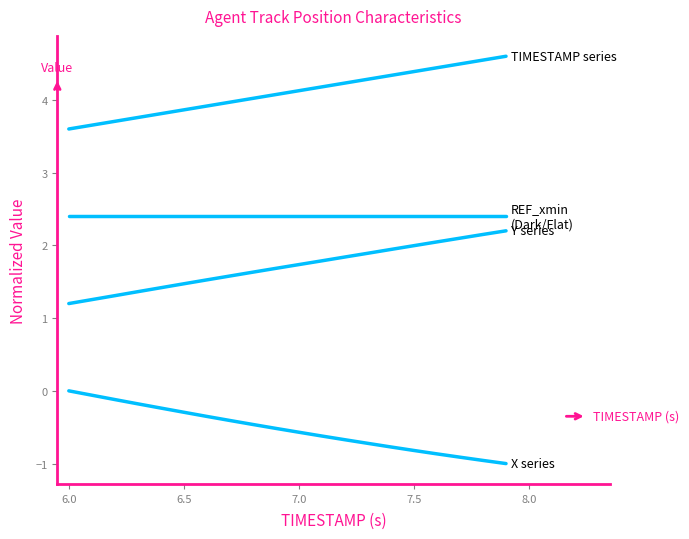

What is the label of the 17th point from the right?

7.0